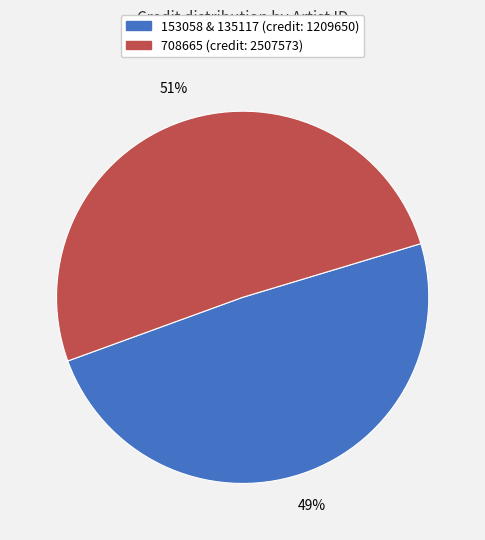

Does any single category account for the majority?

Yes